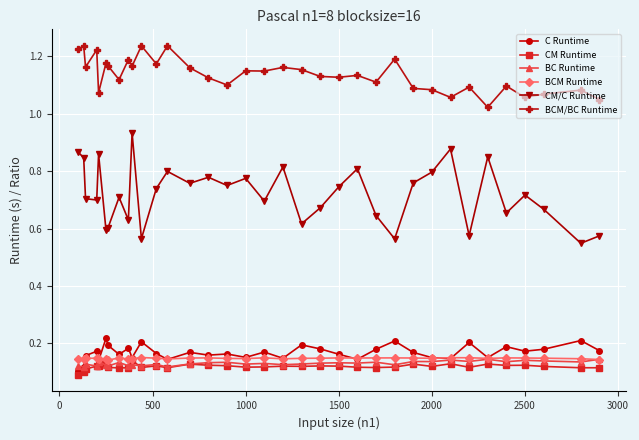

How many lines are shown in the chart?

6